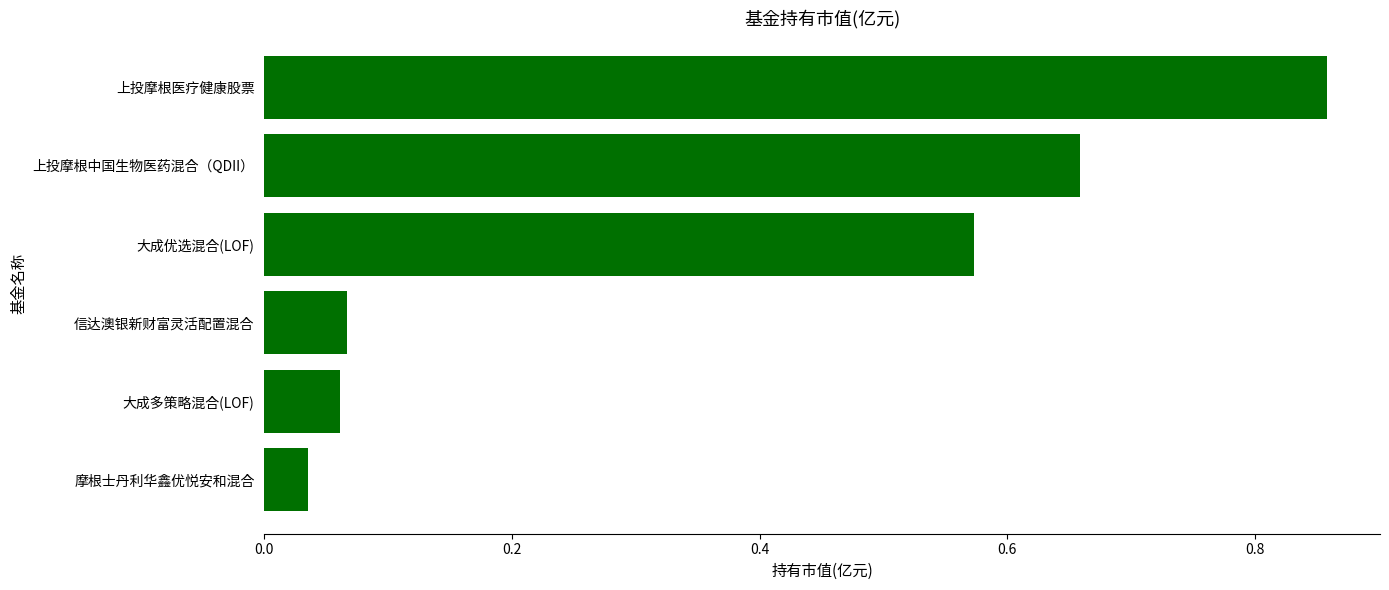

How many data points does each series have?

6